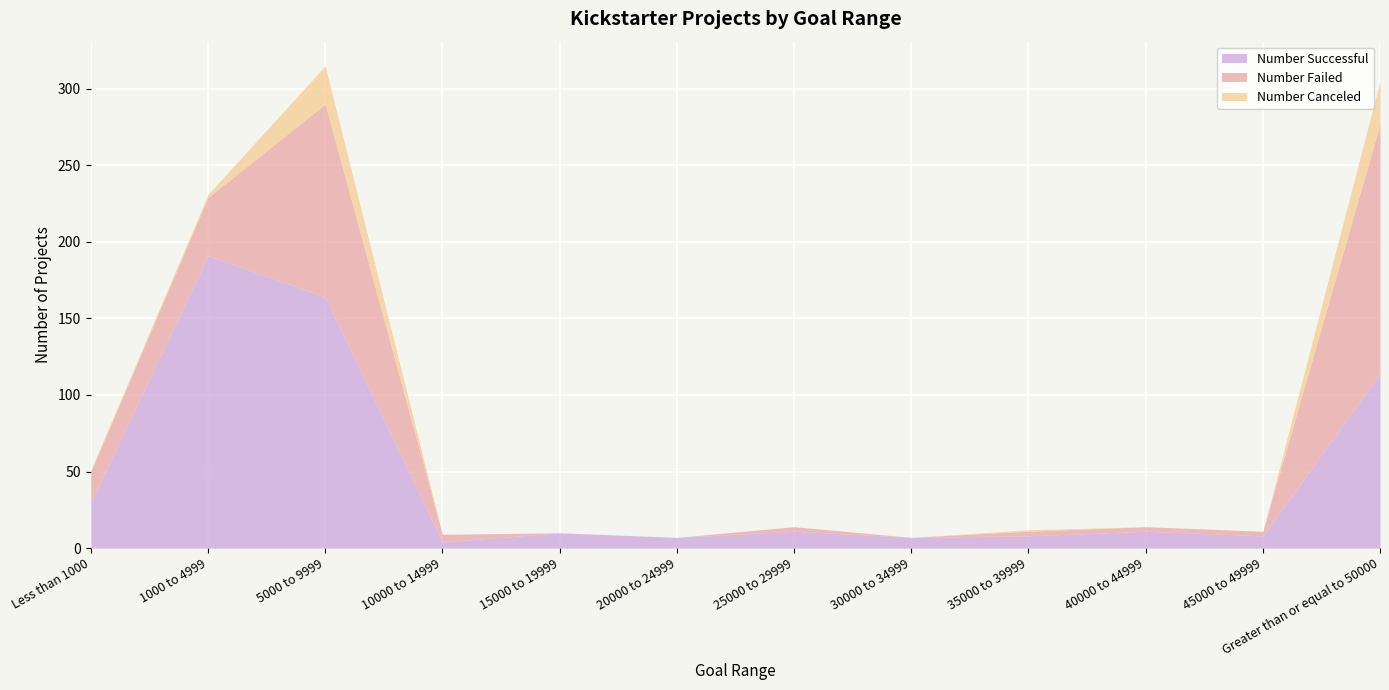

List the series in order of their overall mean, highest first.

Number Successful, Number Failed, Number Canceled